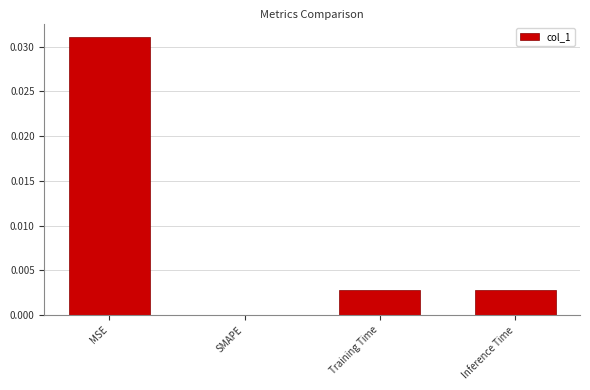

The value at Training Time is 0.0. True or false?

True